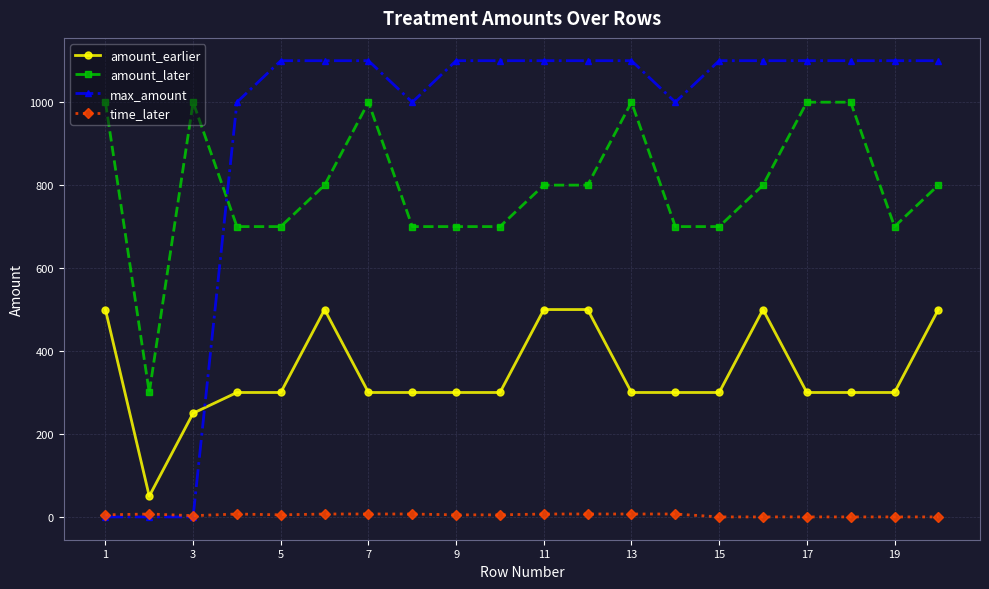

At how many categories does at least one series exceed 939?

19